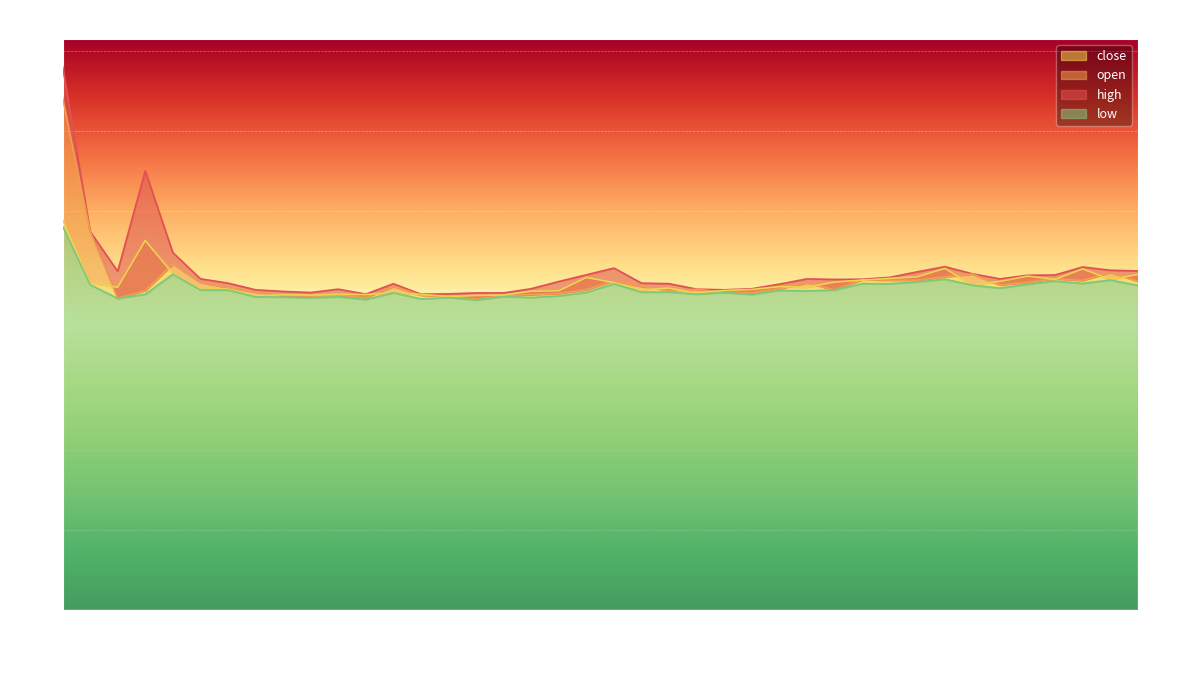

At how many categories does at least one series exceed 63?

1